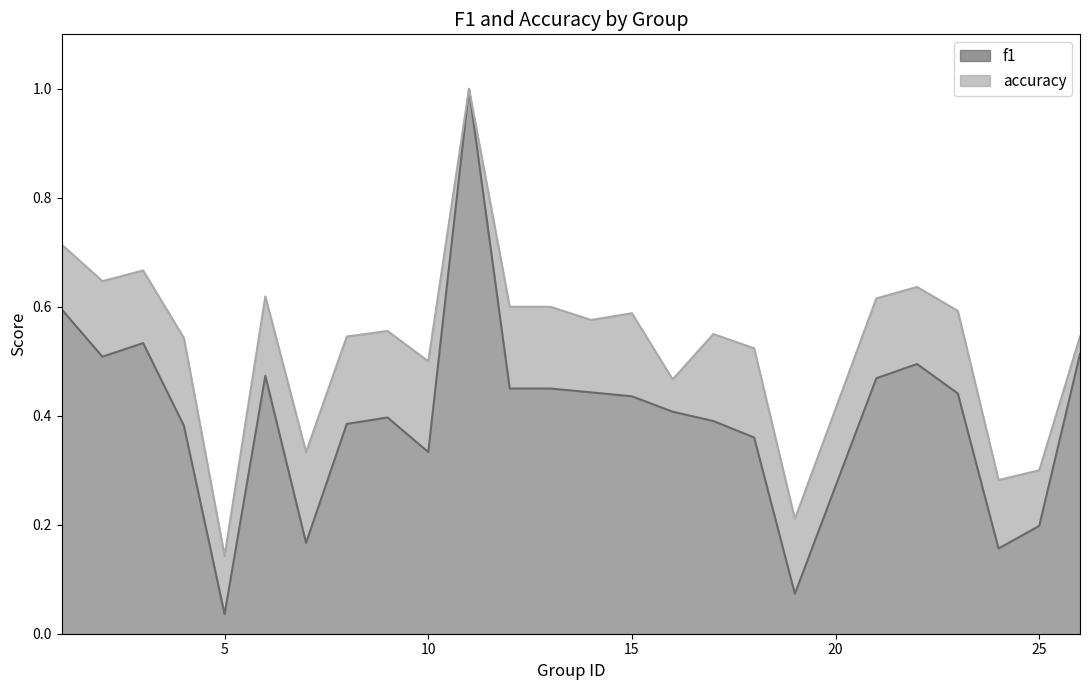

The value of f1 at 8 is 0.4. True or false?

True